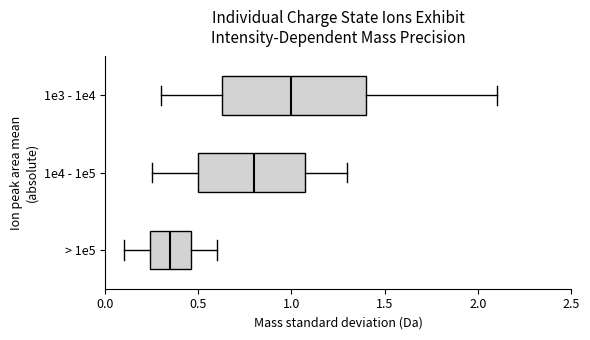

Reading bottom to top, transcribe this box plot: for each box, give where its median line is, the range the box spans, and where its two whiskers end, as read against the x-axis. The values are not printed on the chart, so give them approximately, as read against the axis.

> 1e5: median 0.35, box 0.25 to 0.45, whiskers 0.10 to 0.60
1e4 - 1e5: median 0.80, box 0.50 to 1.10, whiskers 0.25 to 1.30
1e3 - 1e4: median 1.00, box 0.65 to 1.40, whiskers 0.30 to 2.10